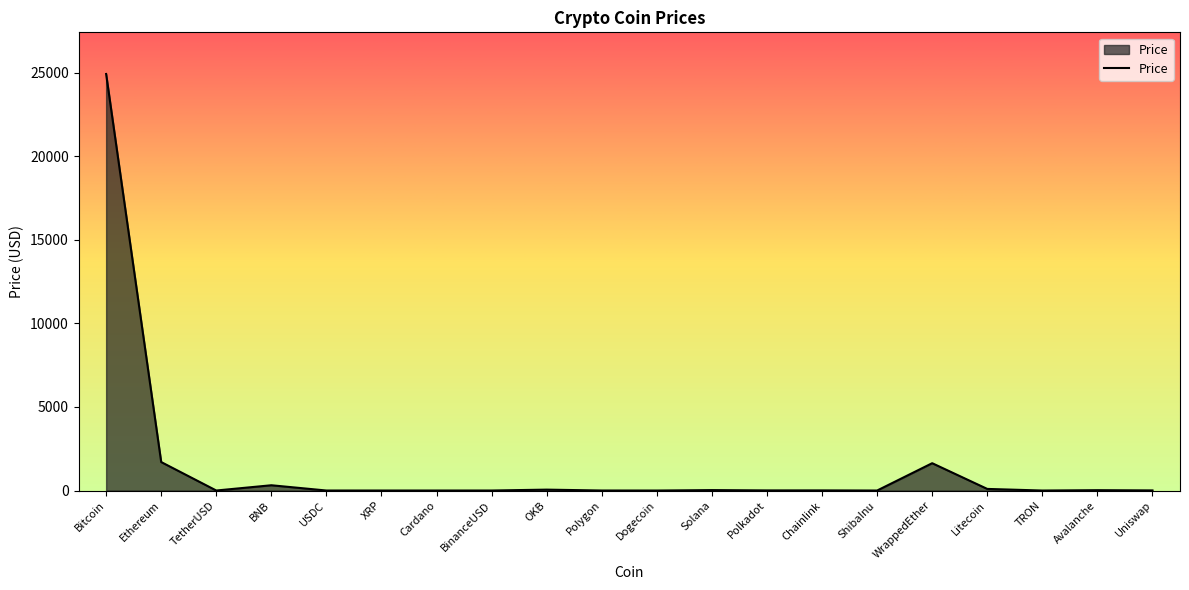

Does the chart display data point markers on the line(s)?

No